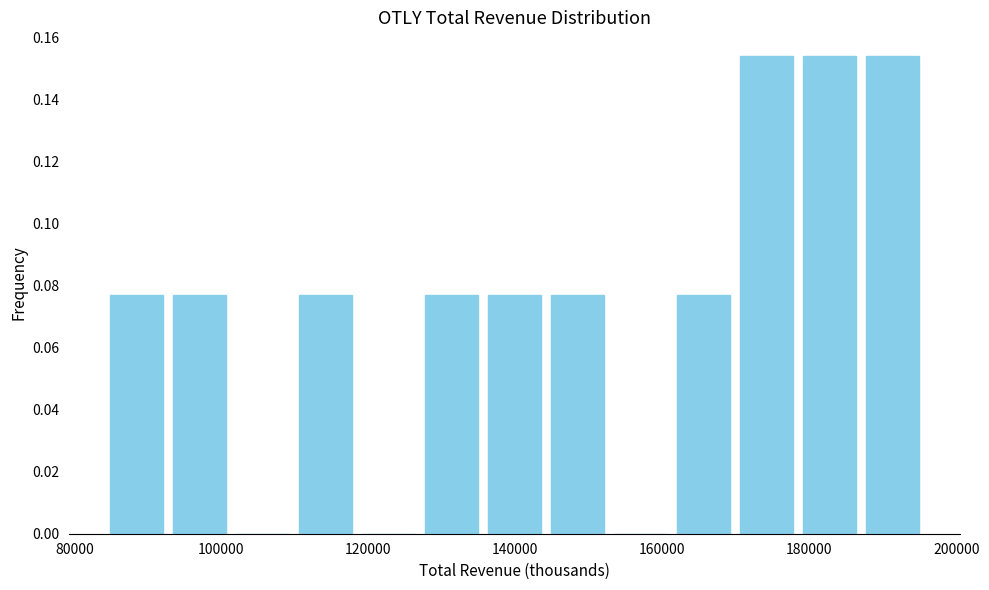

Reading left to right, transcribe this chart: for each bar, give the range it covers on the x-axis and its height. Neither the bar edges nor the heights are printed on the chart, so give them approximately, as read against the axes.

84000 to 92000: 0.076
92000 to 102000: 0.076
102000 to 110000: 0
110000 to 118000: 0.076
118000 to 128000: 0
128000 to 136000: 0.076
136000 to 144000: 0.076
144000 to 152000: 0.076
152000 to 162000: 0
162000 to 170000: 0.076
170000 to 178000: 0.154
178000 to 188000: 0.154
188000 to 196000: 0.154